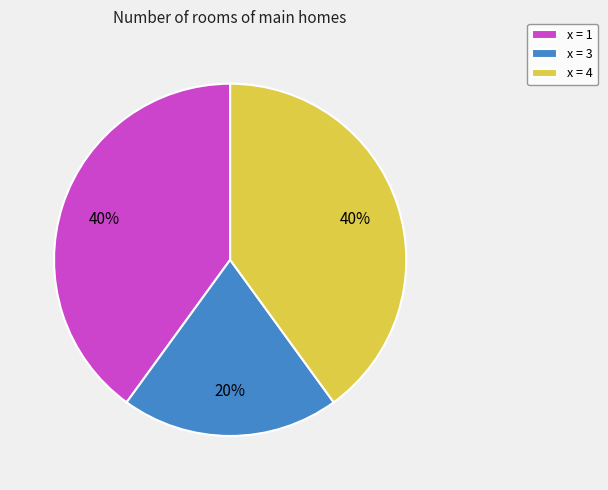

The x = 1 slice represents 40% of the pie. True or false?

True